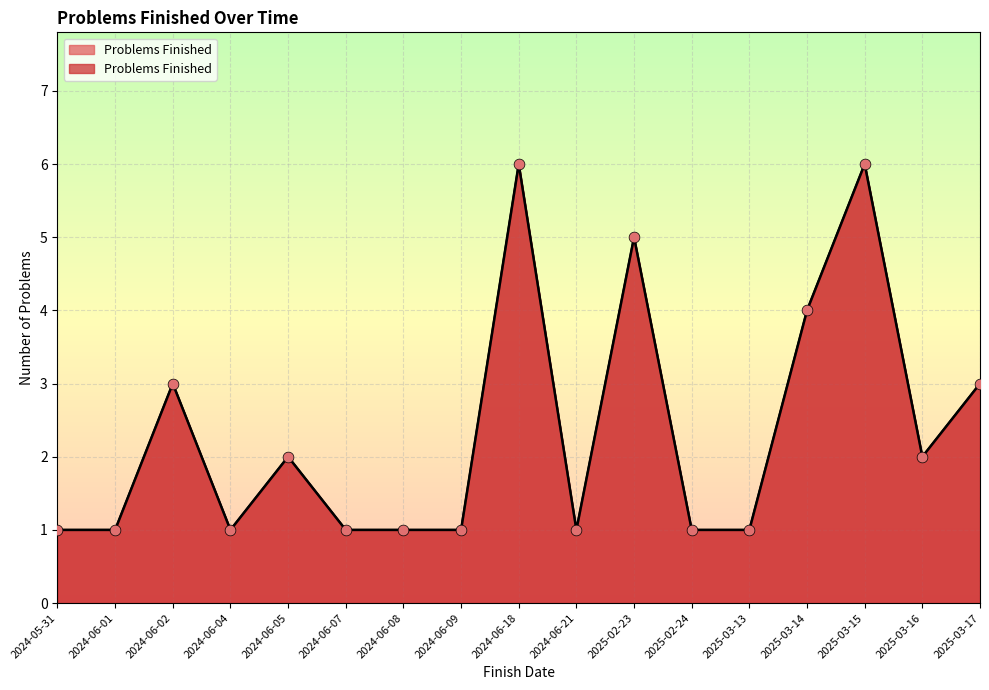

Which has a higher value, 2024-06-04 or 2025-02-23?

2025-02-23